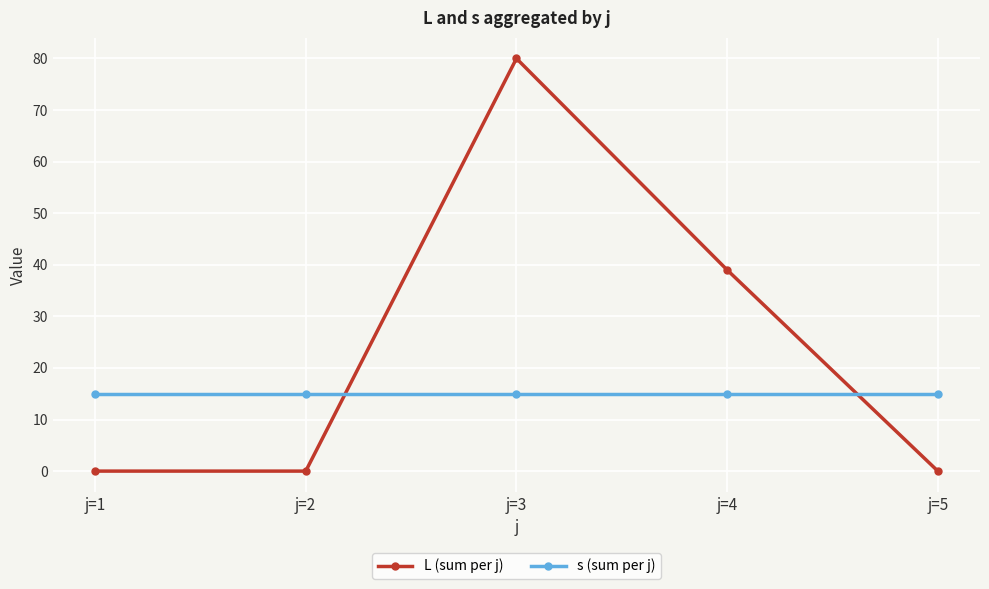

Reading left to right, transcribe all the data shown in this chart.

L (sum per j): j=1=0	j=2=0	j=3=80	j=4=39	j=5=0
s (sum per j): j=1=15	j=2=15	j=3=15	j=4=15	j=5=15